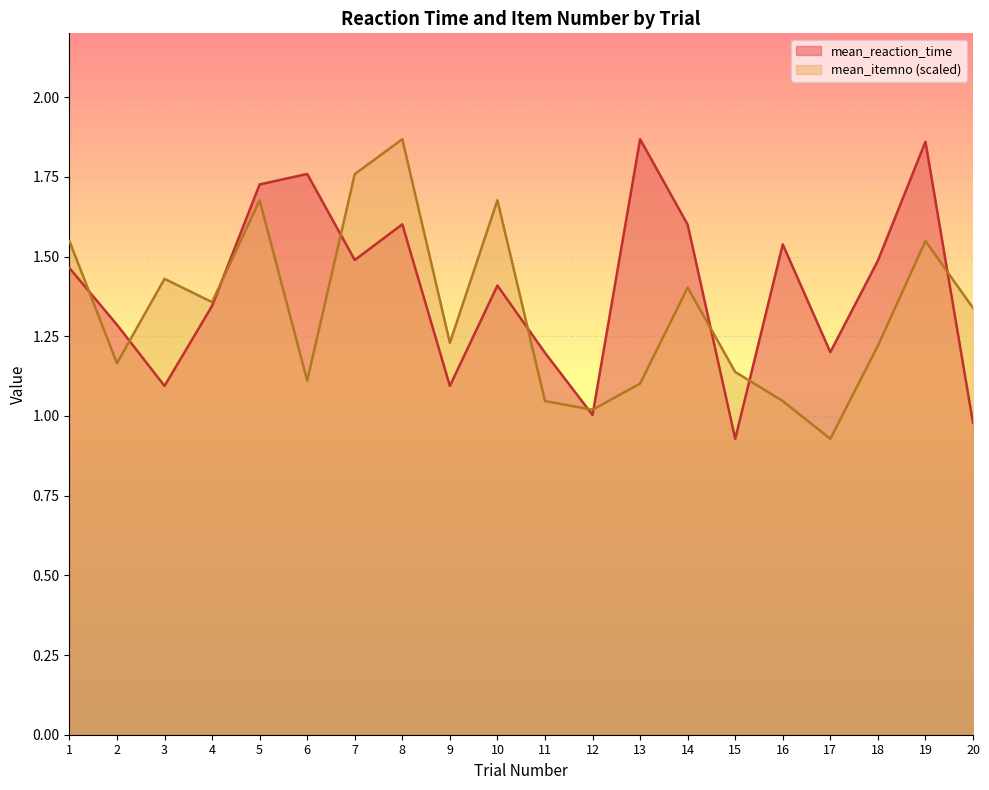

True or false: mean_reaction_time has more than 1 interior local peaks.

True